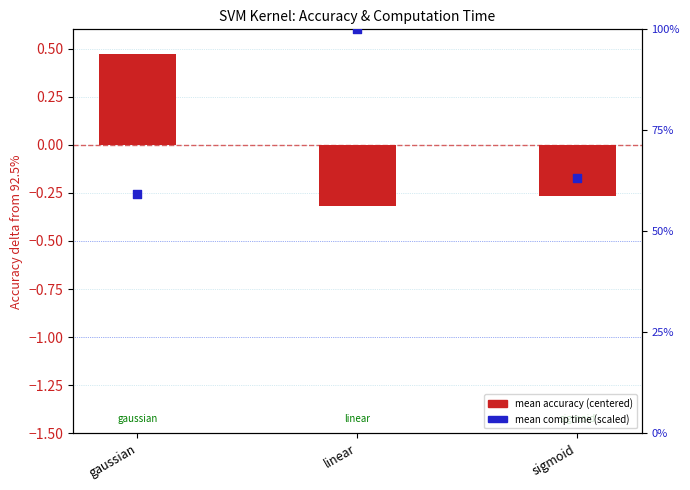

Which series has the largest Y range (max minus min)?

mean accuracy (centered)